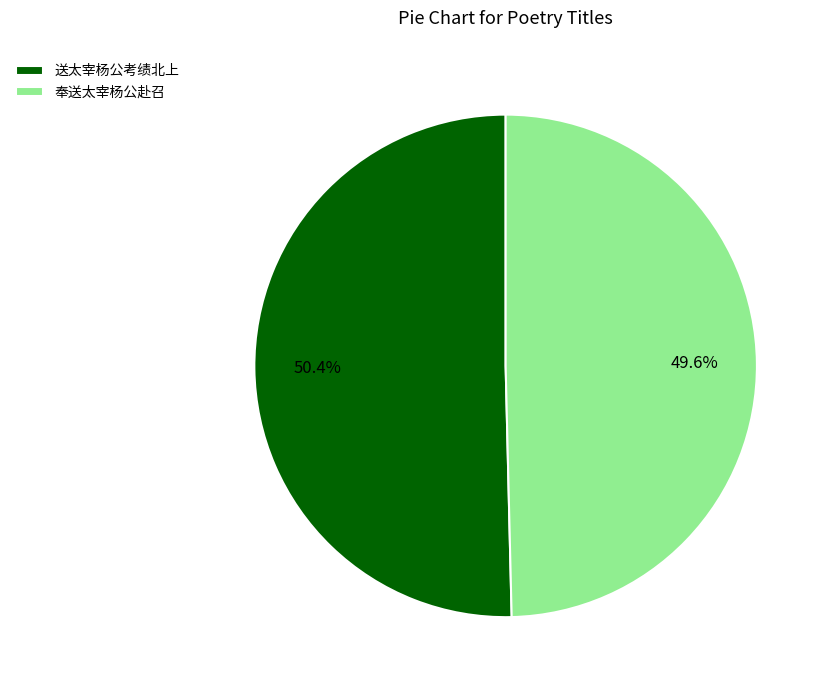

How many slices are in this pie chart?

2